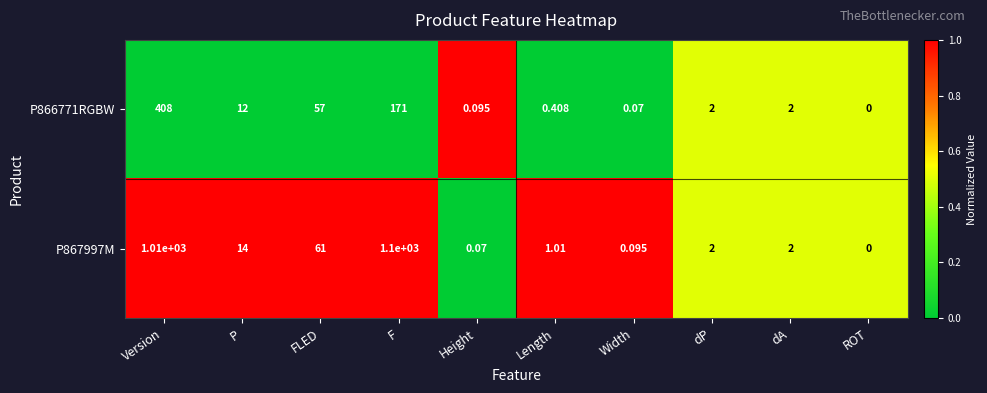

At which category is the sum across all series the highest?

Version